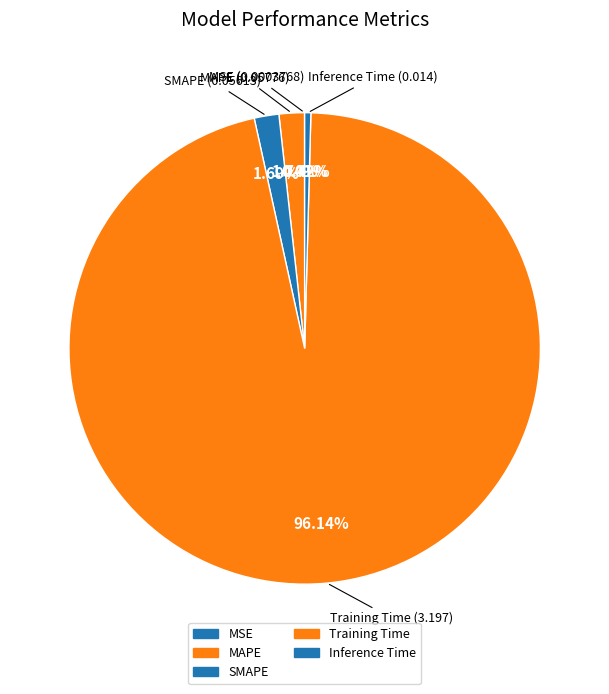

Which category accounts for the majority?

Training Time